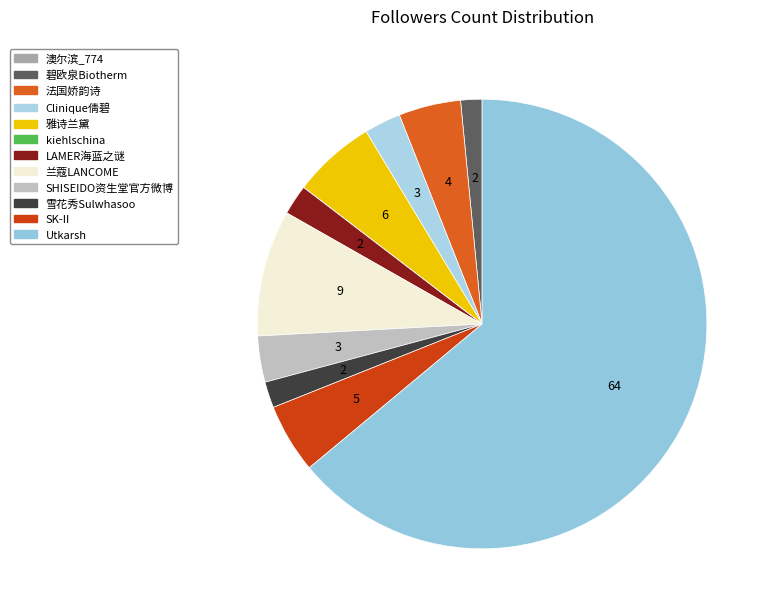

What is the ratio of the value at 兰蔻LANCOME to the value at 碧欧泉Biotherm?

5.9